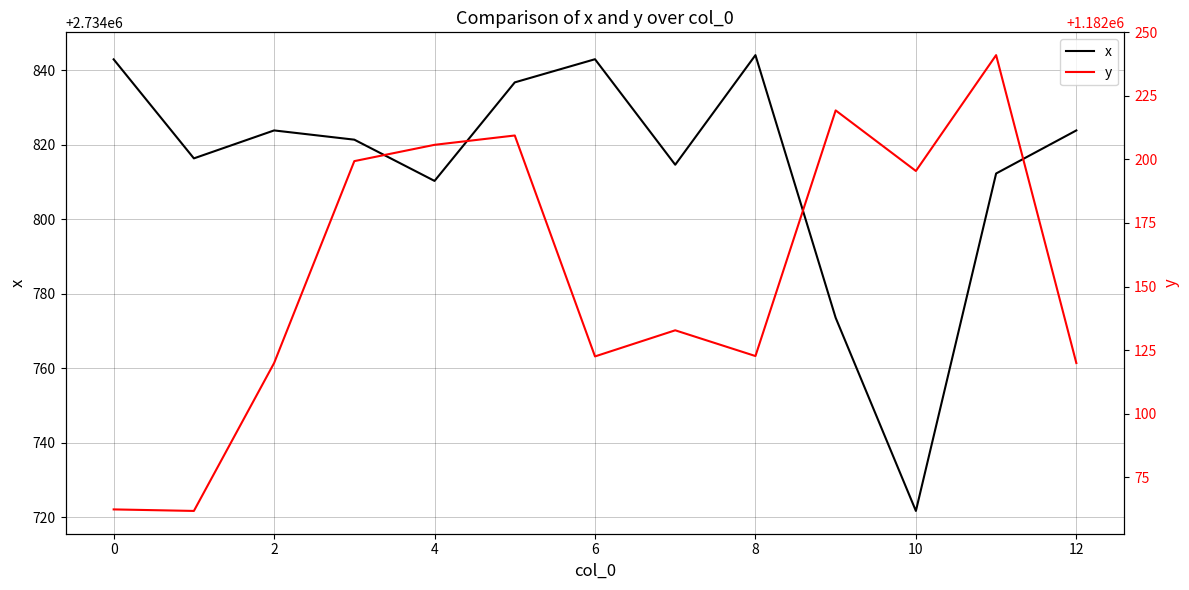

How many values in the x series are below 2734821?

6